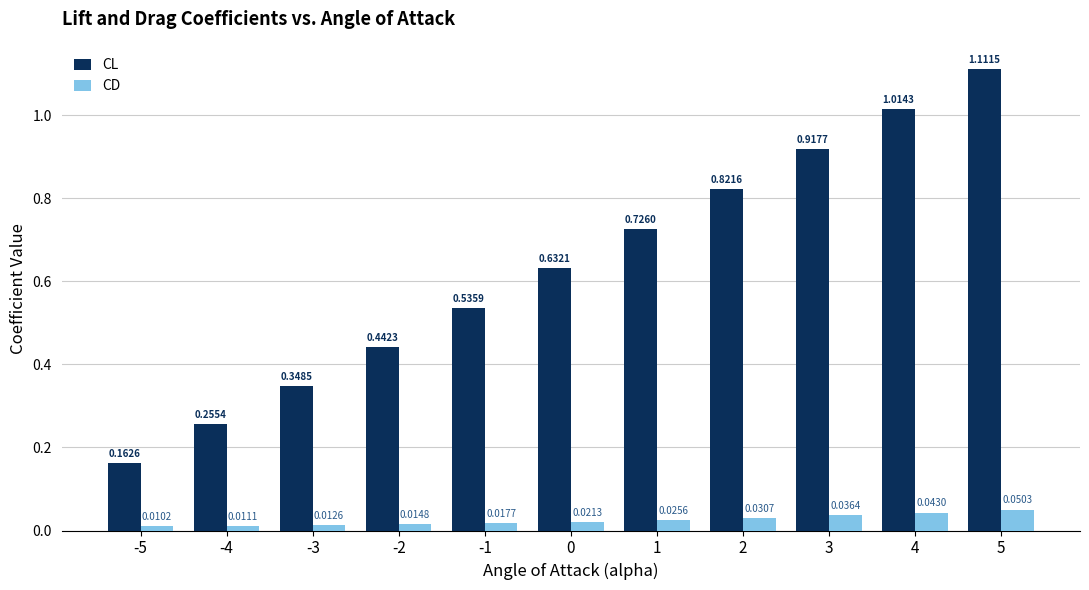

Which category has the highest value in the CD series?

5